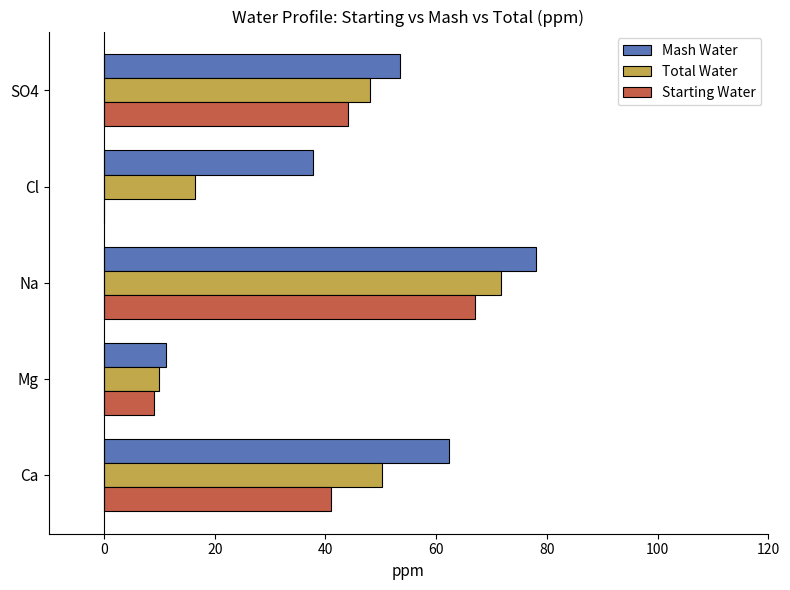

At which label is Starting Water closest to 33?

Ca